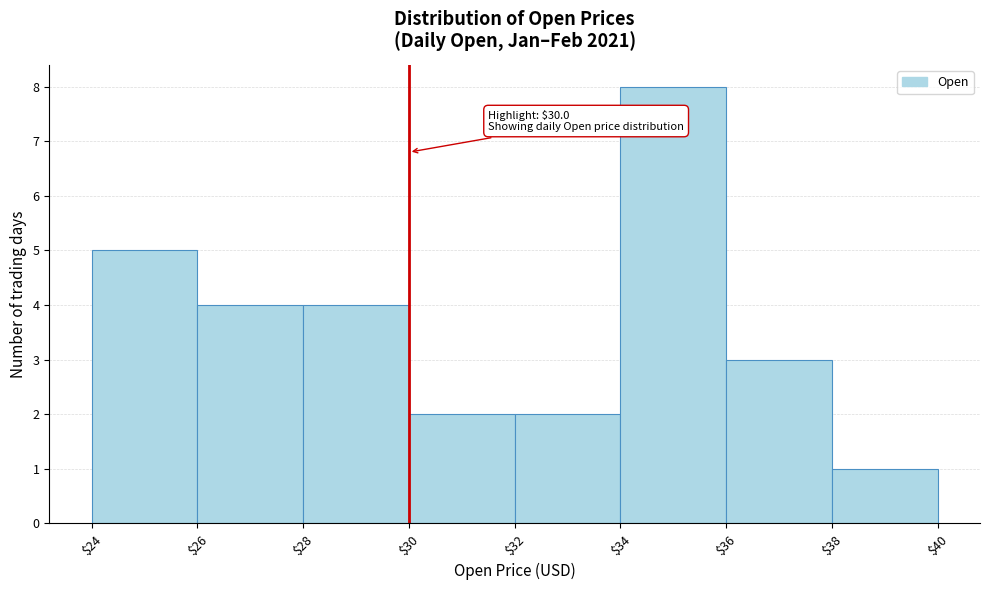

Over which range of the x-axis is the bar tallest?

$34 to $36